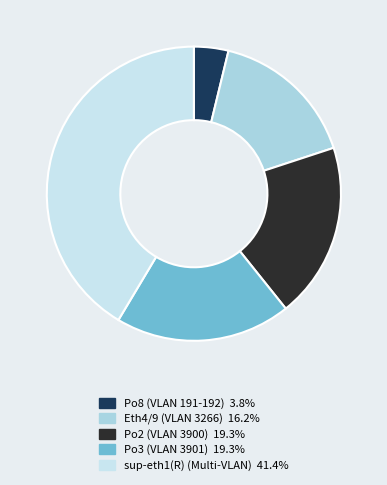

Count the number of slices in the pie.

5